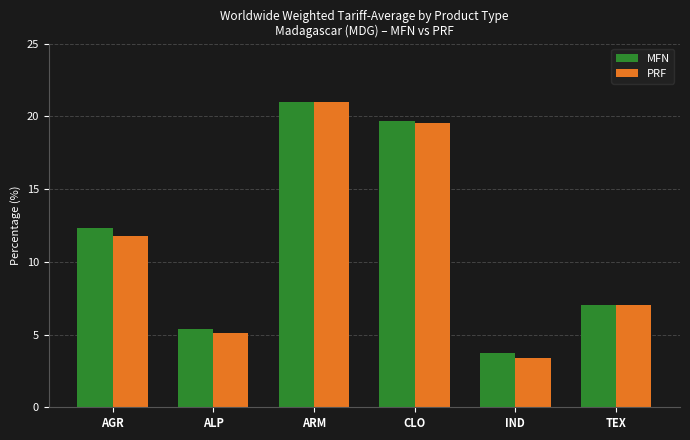

Between CLO and IND, which series saw the biggest shift?

PRF